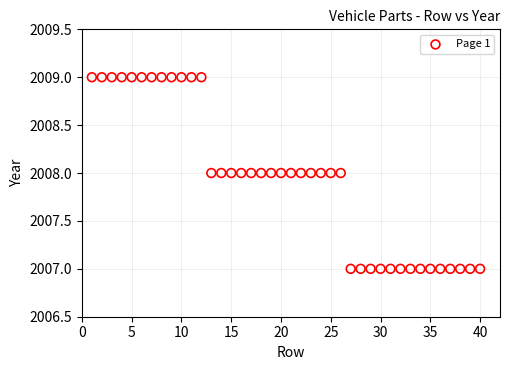

What is the range of X values (max minus min)?

39